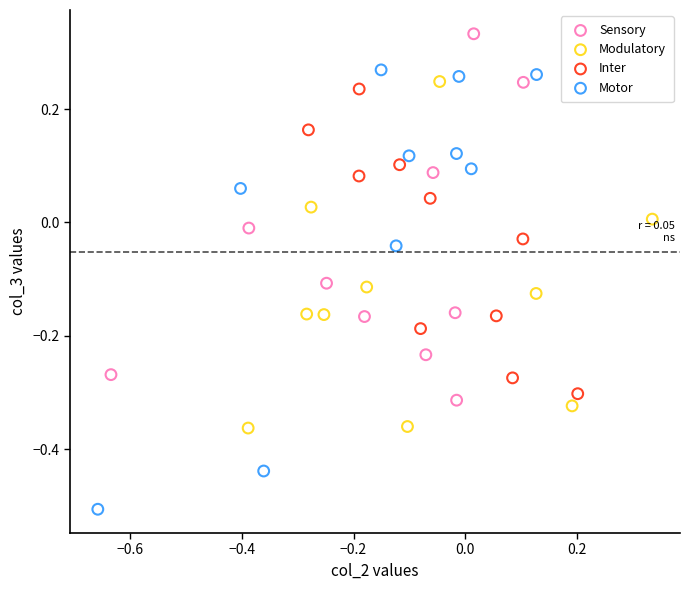

Which series contains the highest Y value?

Sensory